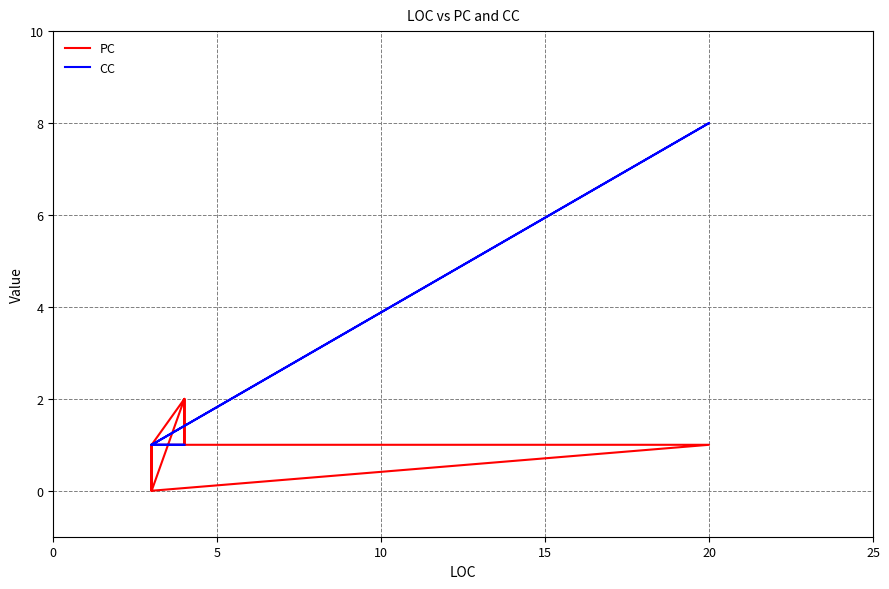

True or false: PC has more than 0 interior local peaks.

True